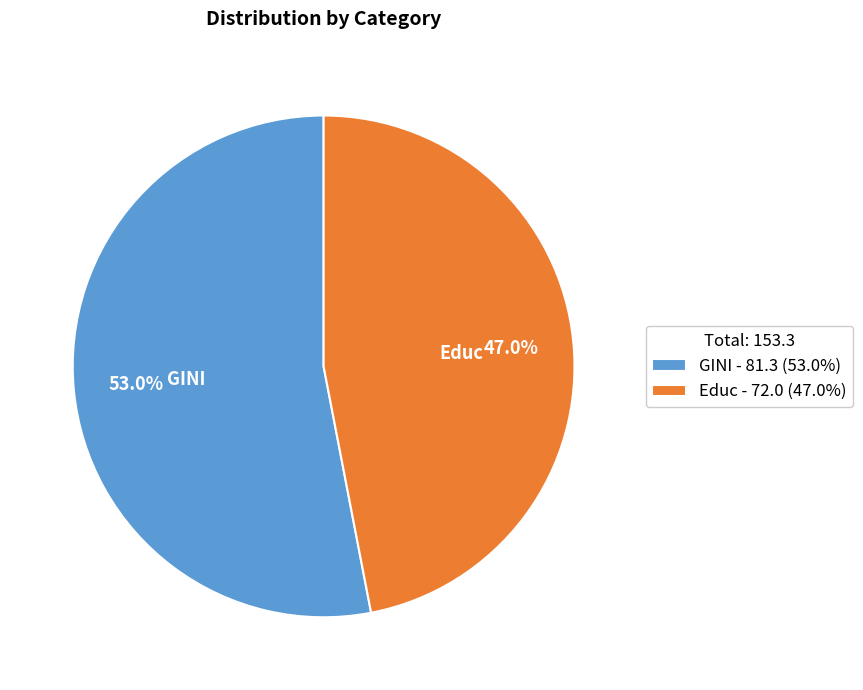

How many slices are in this pie chart?

2